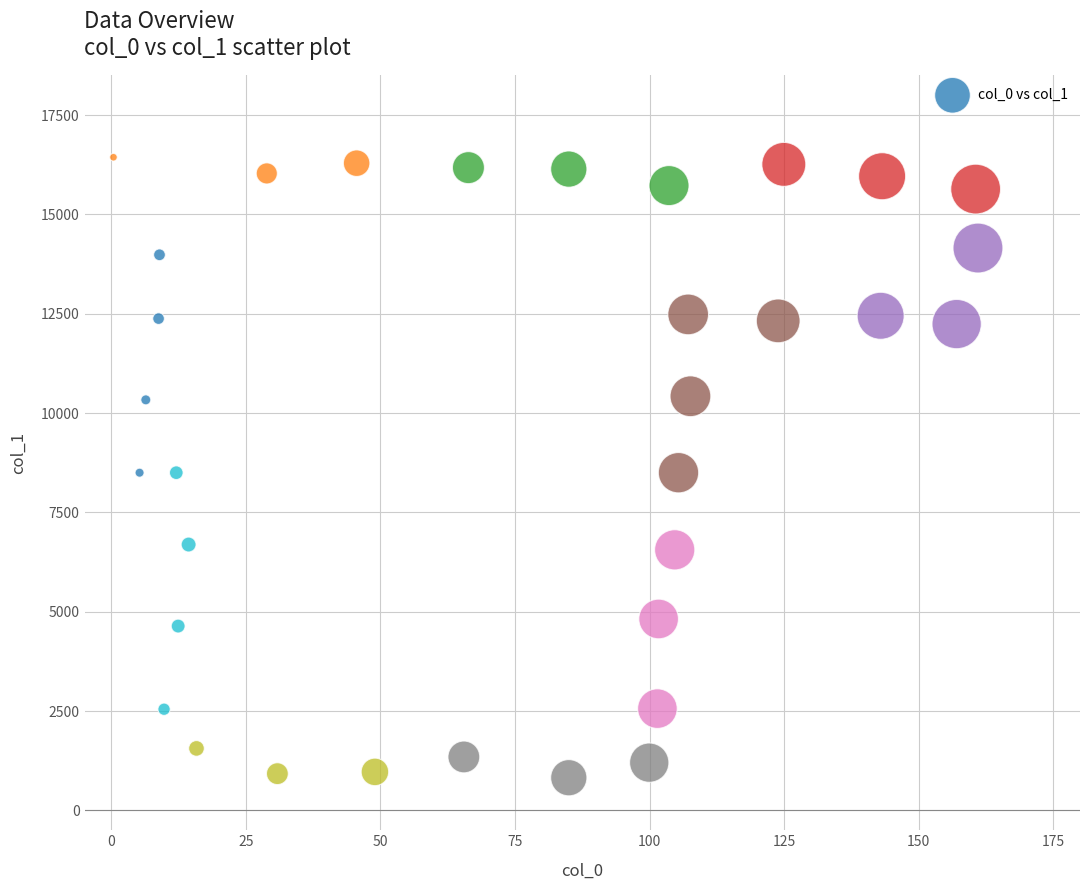

What is the range of Y values (max minus min)?

15618.3